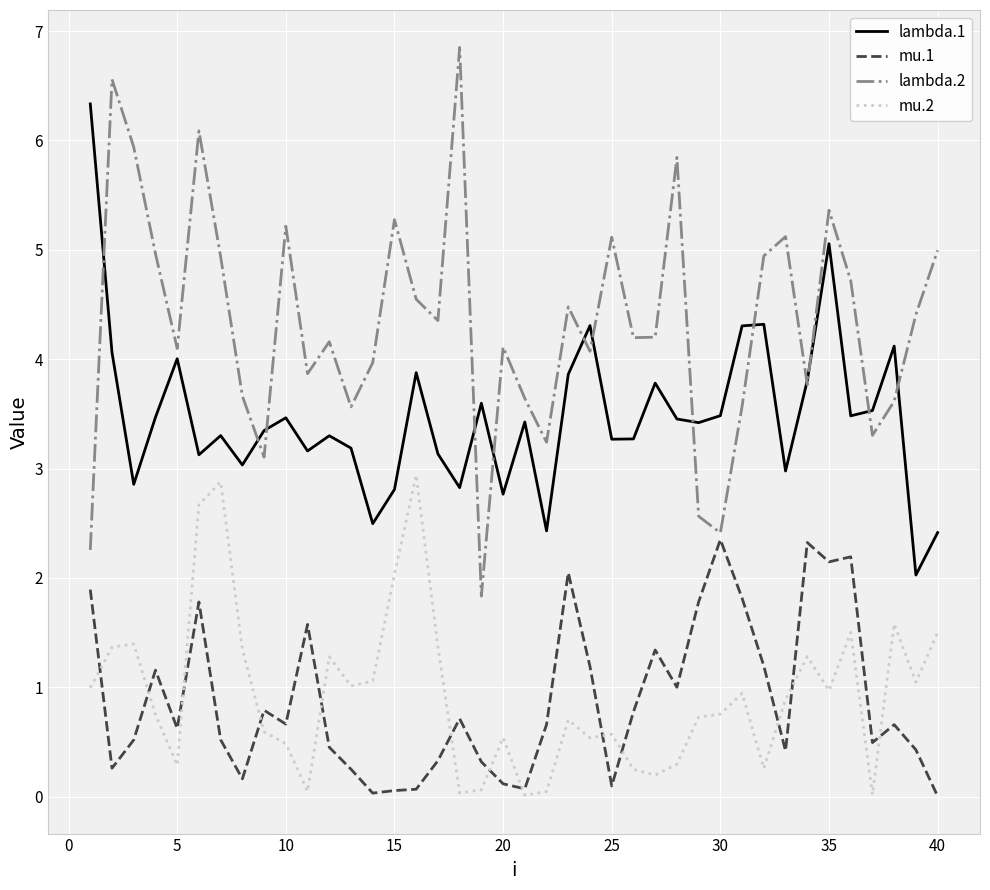

Which series has the widest spread of values?

lambda.2